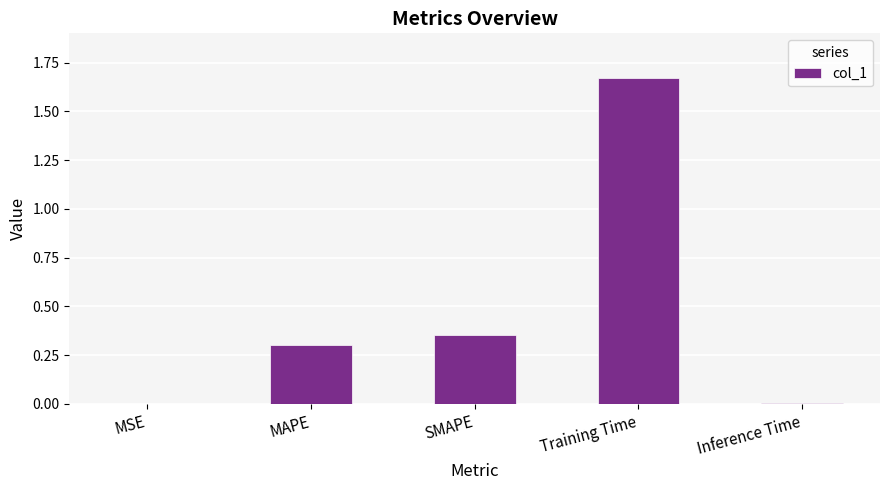

Which has a higher value, Inference Time or Training Time?

Training Time